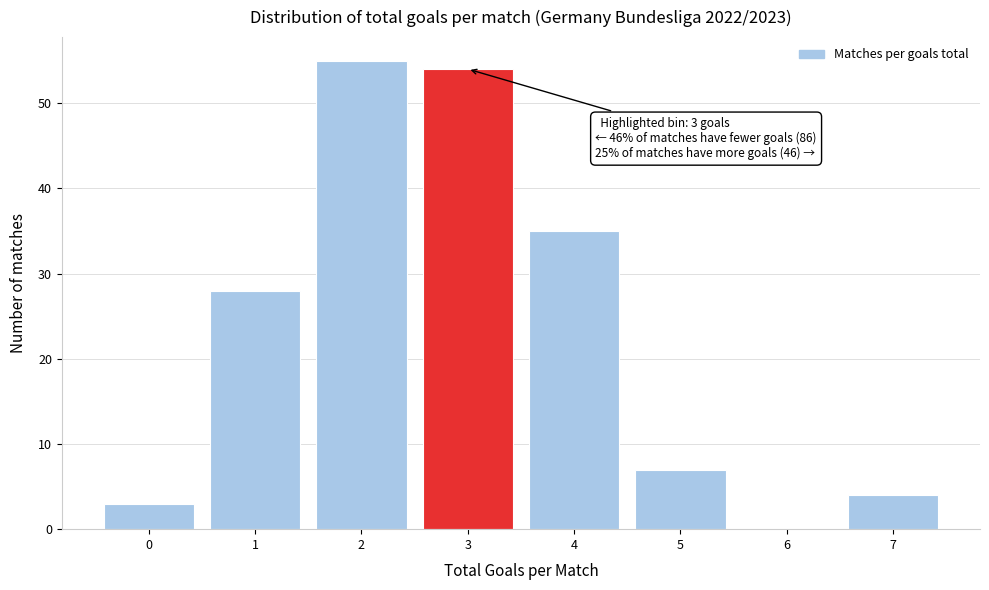

Reading left to right, transcribe all the data shown in this chart.

0=3	1=28	2=55	3=54	4=35	5=7	6=0	7=4